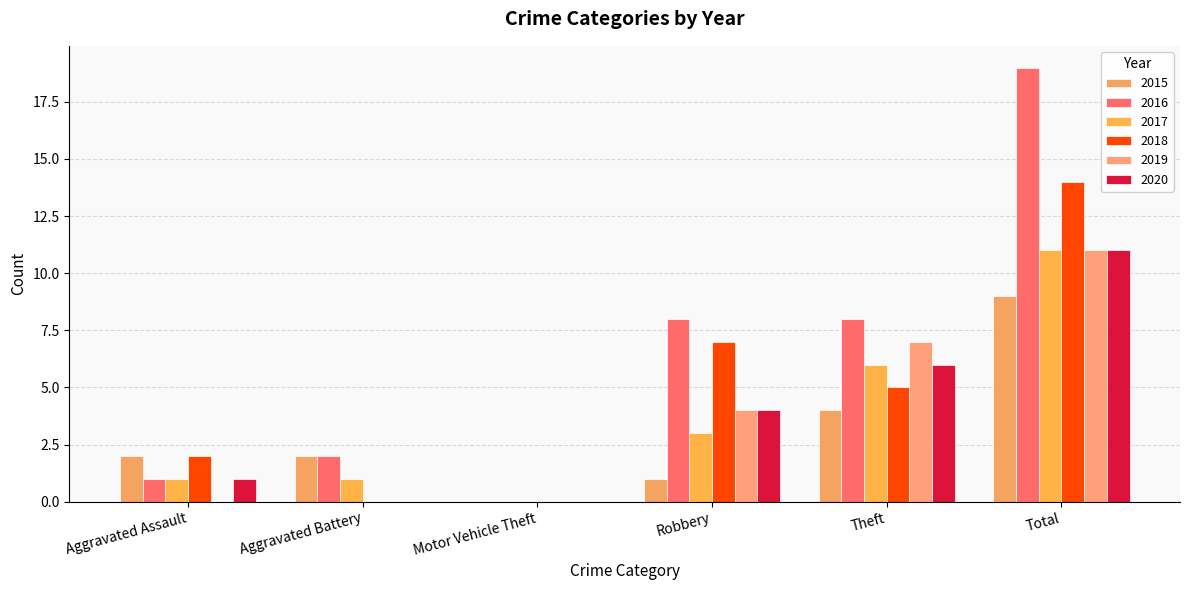

Which category has the highest value in the 2019 series?

Total